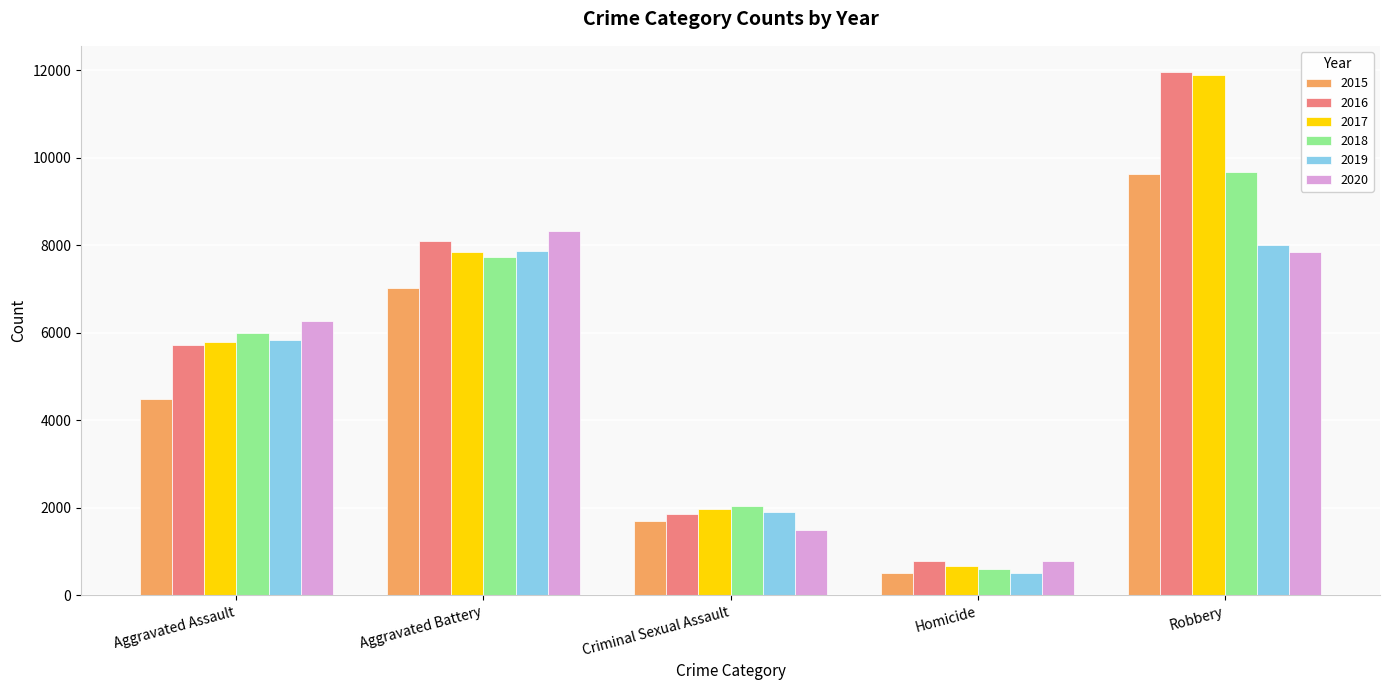

What is the spread (max minus min) of values at Aggravated Assault?

1784